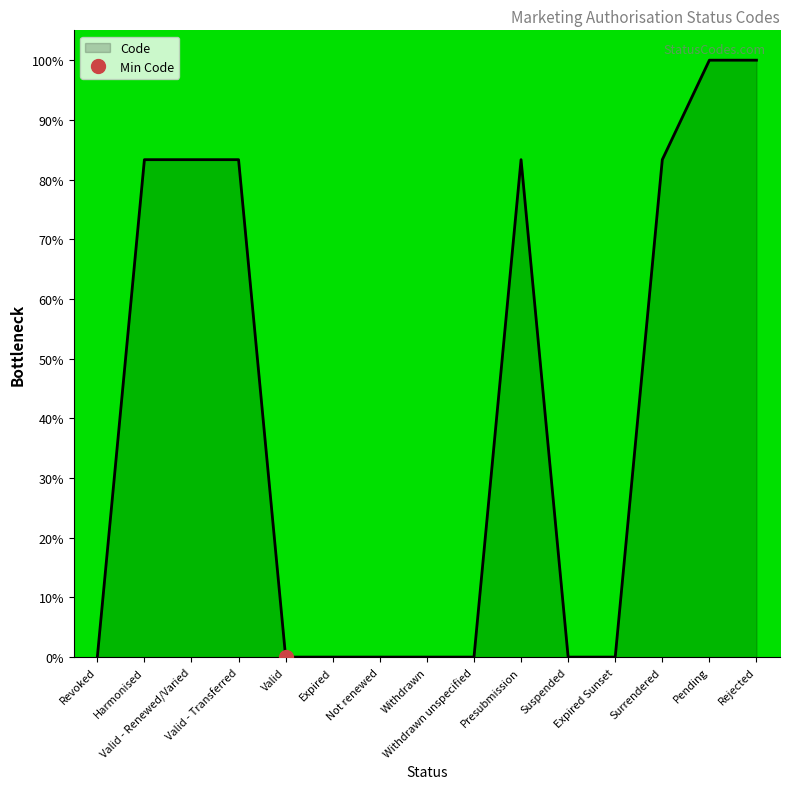

At which category does the data reach its first local valley?

Valid